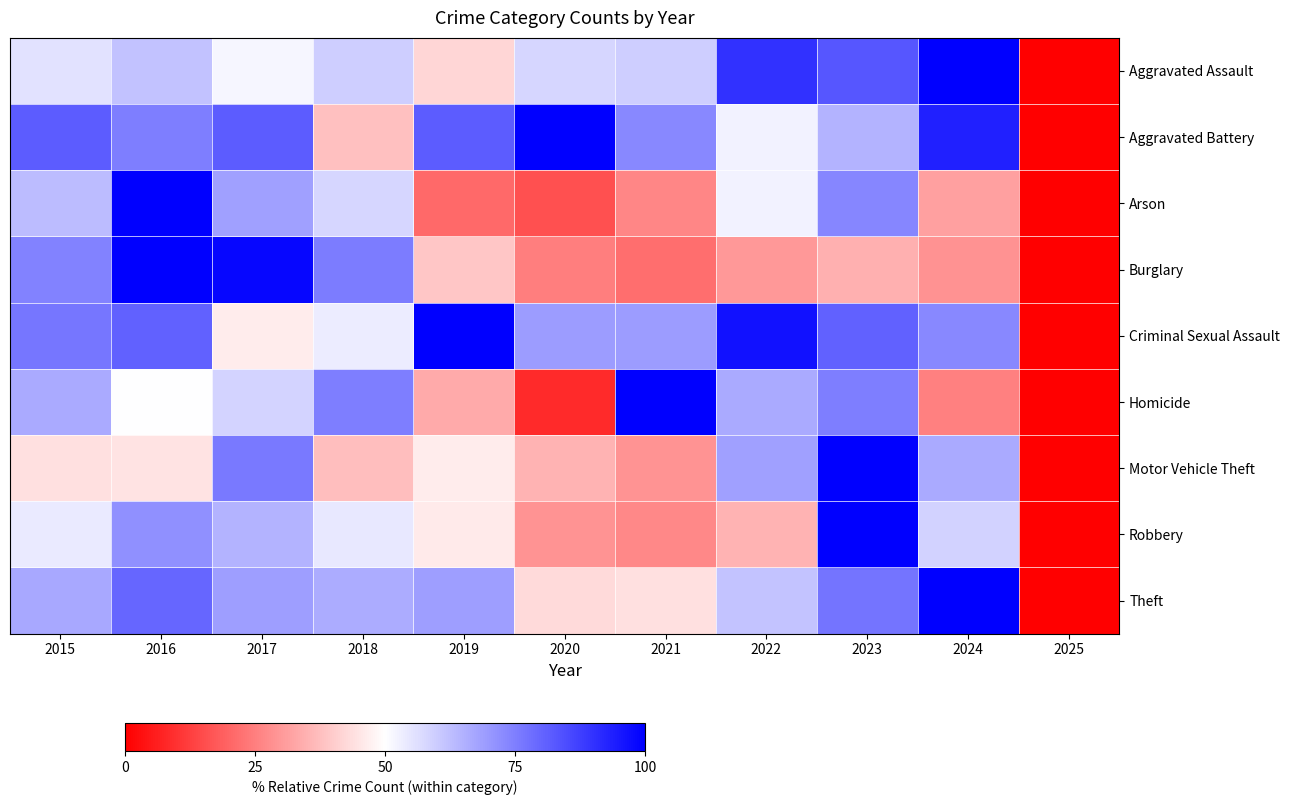

Rank the series by their maximum value, from lowest to highest.

Aggravated Assault, Aggravated Battery, Arson, Burglary, Criminal Sexual Assault, Homicide, Motor Vehicle Theft, Robbery, Theft